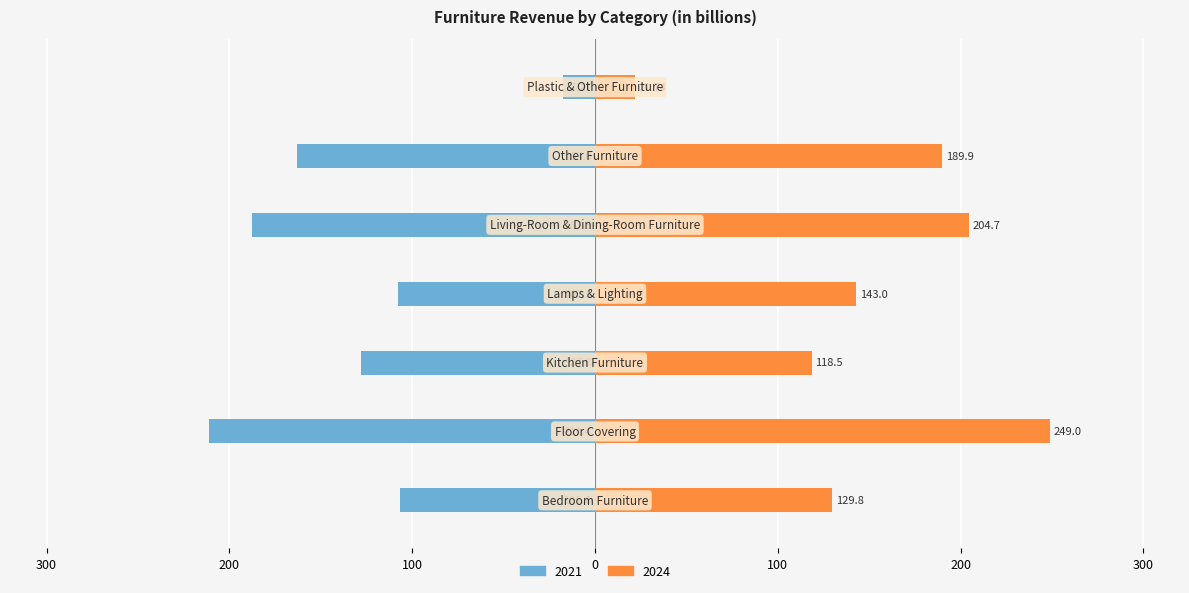

Rank the categories by 2024 value from lowest to highest.

Plastic & Other Furniture, Kitchen Furniture, Bedroom Furniture, Lamps & Lighting, Other Furniture, Living-Room & Dining-Room Furniture, Floor Covering